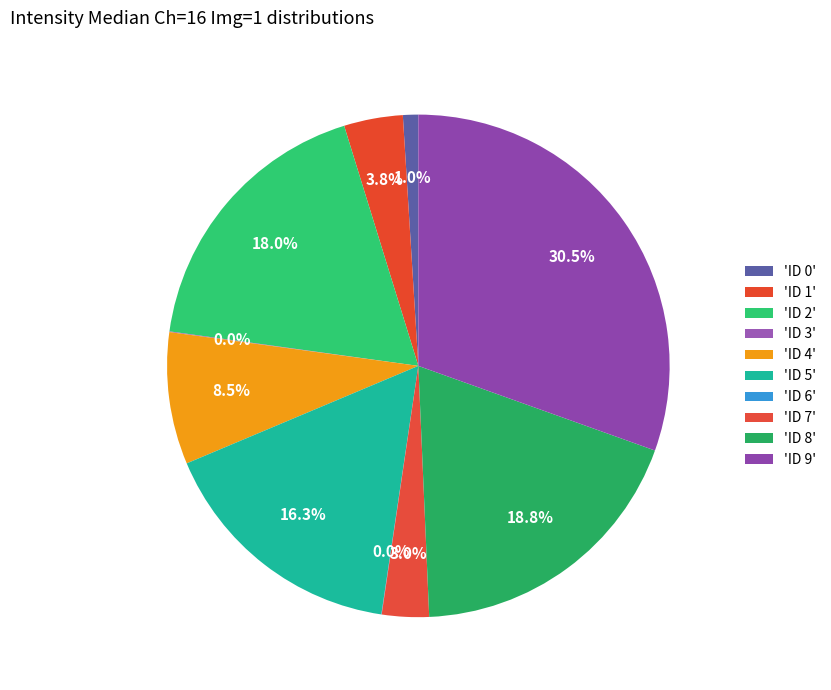

Count the number of slices in the pie.

10